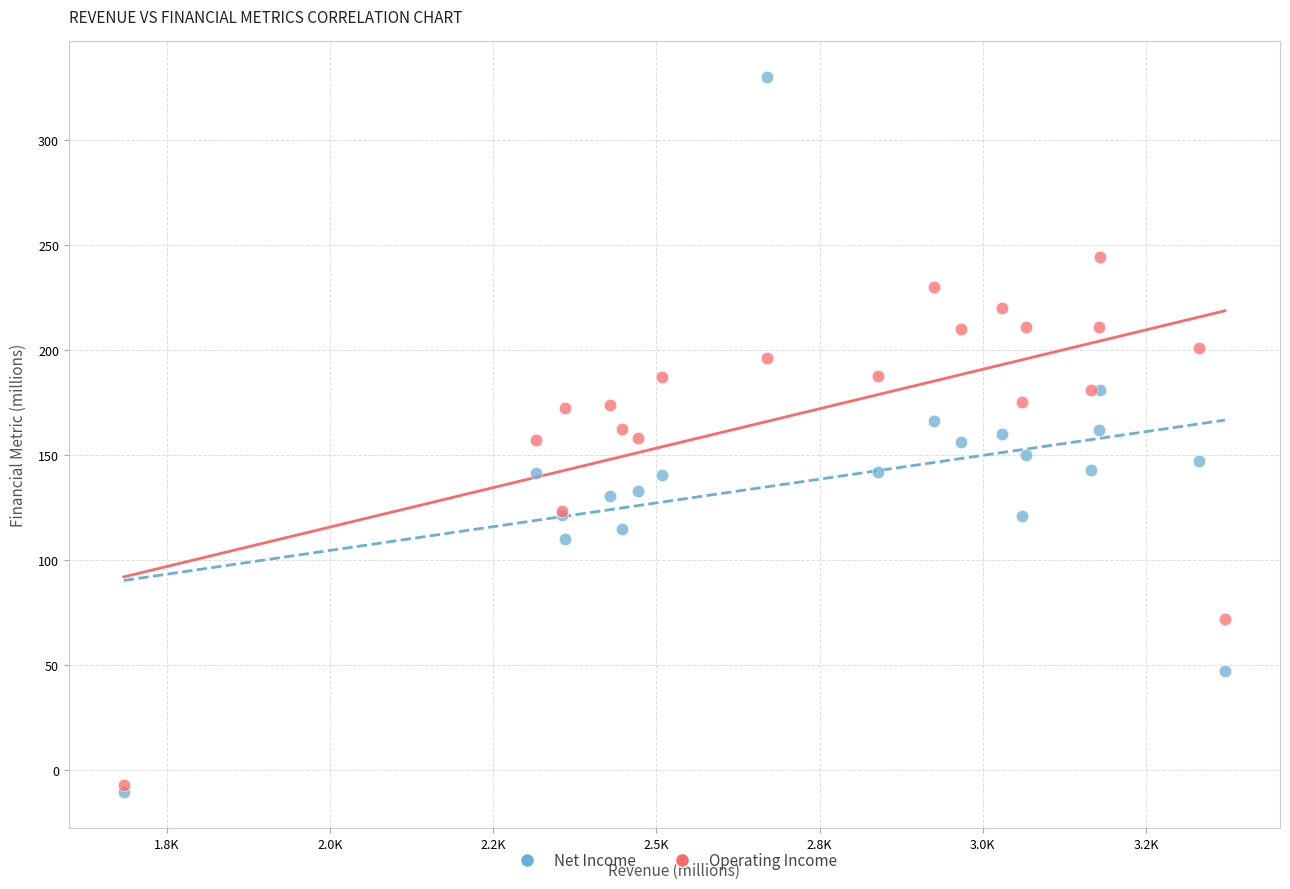

What are all the series names shown in the legend?

Net Income, Operating Income